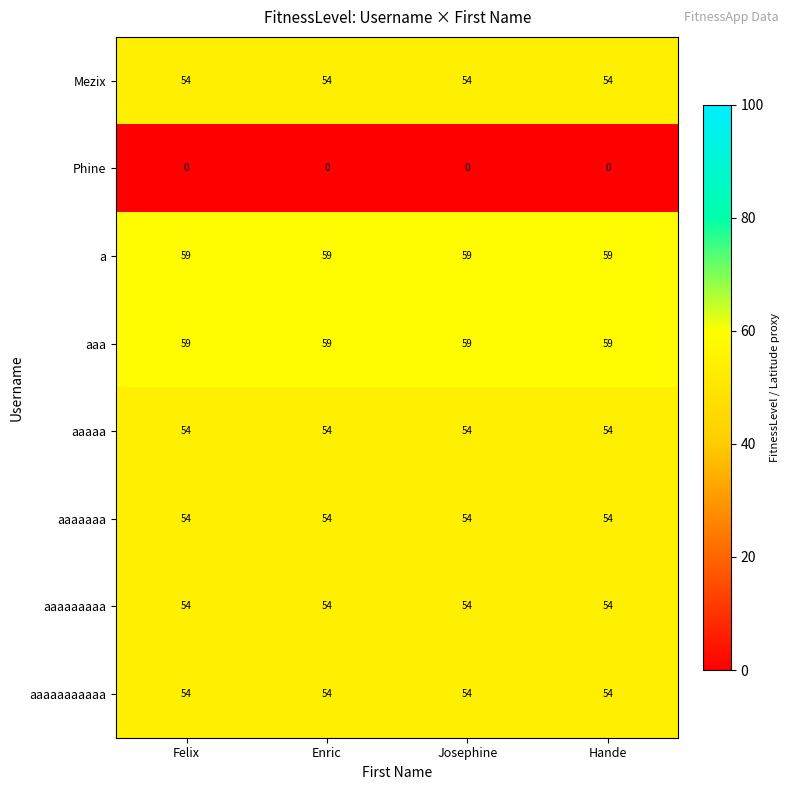

What is the approximate value of aaaaa at Hande?

54